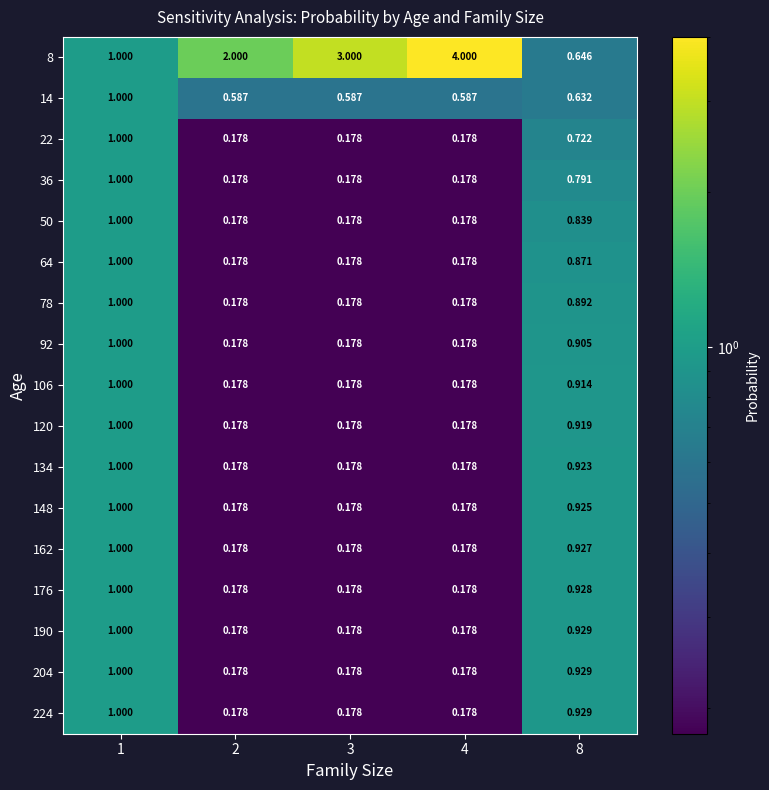

Reading left to right, what are all the values shown in this chart?

8: 1=1.0	2=2.0	3=3.0	4=4.0	8=0.6
14: 1=1.0	2=0.6	3=0.6	4=0.6	8=0.6
22: 1=1.0	2=0.2	3=0.2	4=0.2	8=0.7
36: 1=1.0	2=0.2	3=0.2	4=0.2	8=0.8
50: 1=1.0	2=0.2	3=0.2	4=0.2	8=0.8
64: 1=1.0	2=0.2	3=0.2	4=0.2	8=0.9
78: 1=1.0	2=0.2	3=0.2	4=0.2	8=0.9
92: 1=1.0	2=0.2	3=0.2	4=0.2	8=0.9
106: 1=1.0	2=0.2	3=0.2	4=0.2	8=0.9
120: 1=1.0	2=0.2	3=0.2	4=0.2	8=0.9
134: 1=1.0	2=0.2	3=0.2	4=0.2	8=0.9
148: 1=1.0	2=0.2	3=0.2	4=0.2	8=0.9
162: 1=1.0	2=0.2	3=0.2	4=0.2	8=0.9
176: 1=1.0	2=0.2	3=0.2	4=0.2	8=0.9
190: 1=1.0	2=0.2	3=0.2	4=0.2	8=0.9
204: 1=1.0	2=0.2	3=0.2	4=0.2	8=0.9
224: 1=1.0	2=0.2	3=0.2	4=0.2	8=0.9